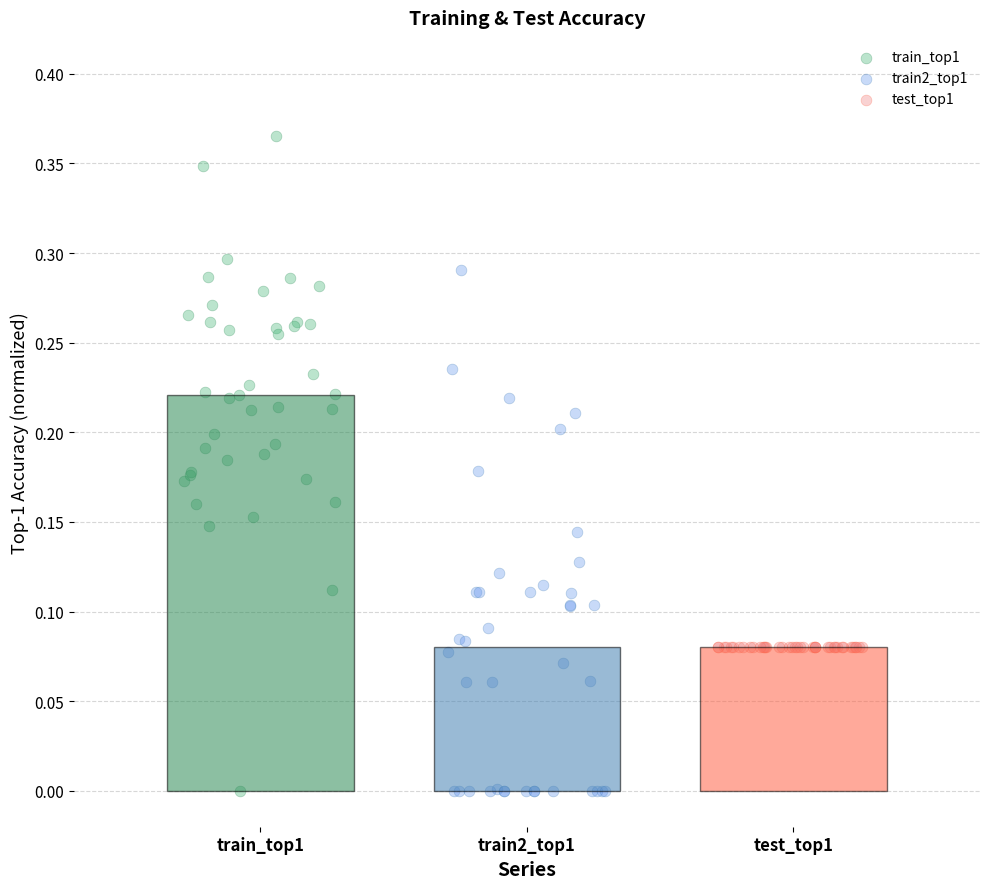

What are all the series names shown in the legend?

train_top1, train2_top1, test_top1